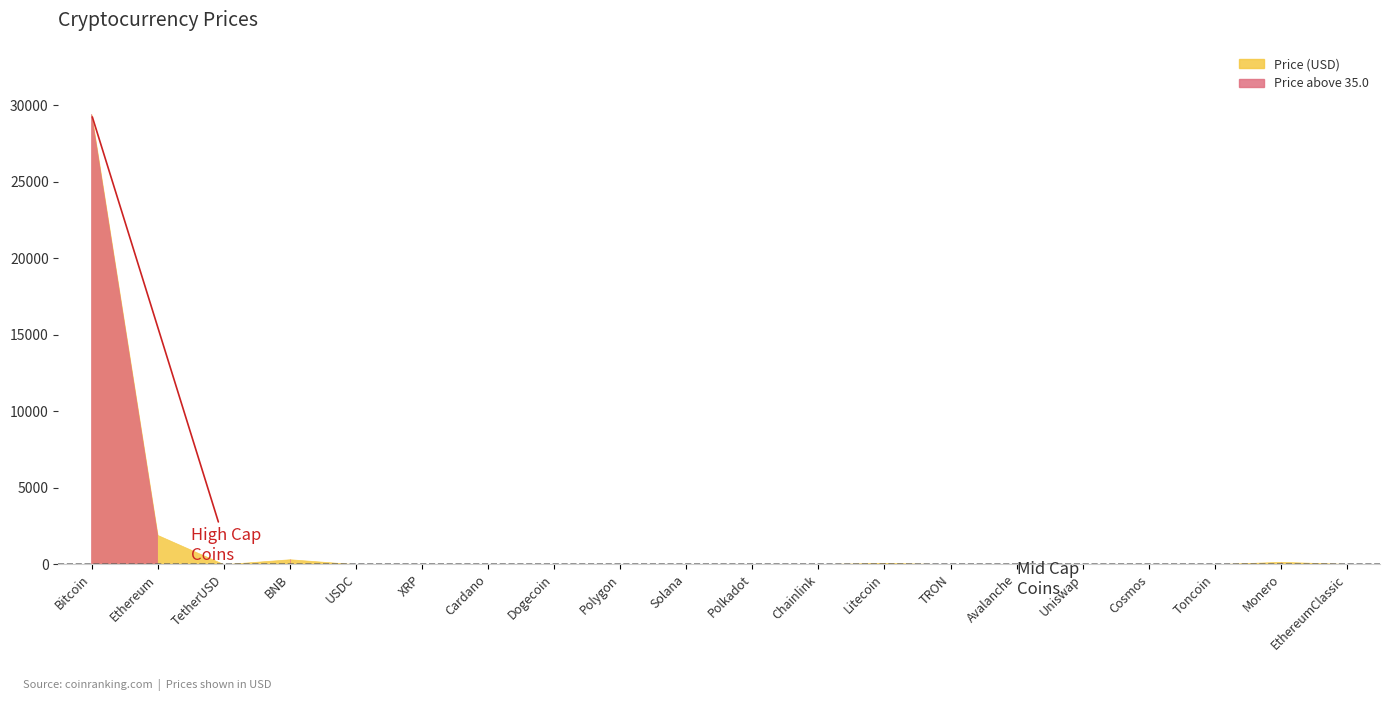

What position from the right is Toncoin?

3